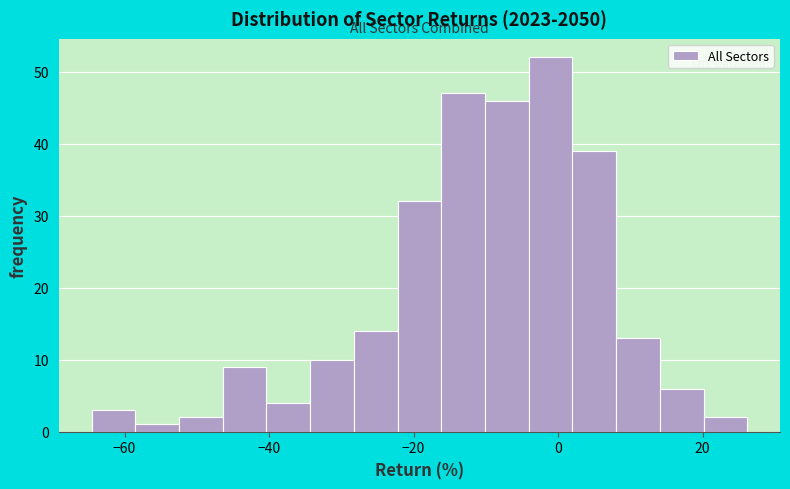

Read against the x-axis, roughly where is the centre of the tallest bar?

-2